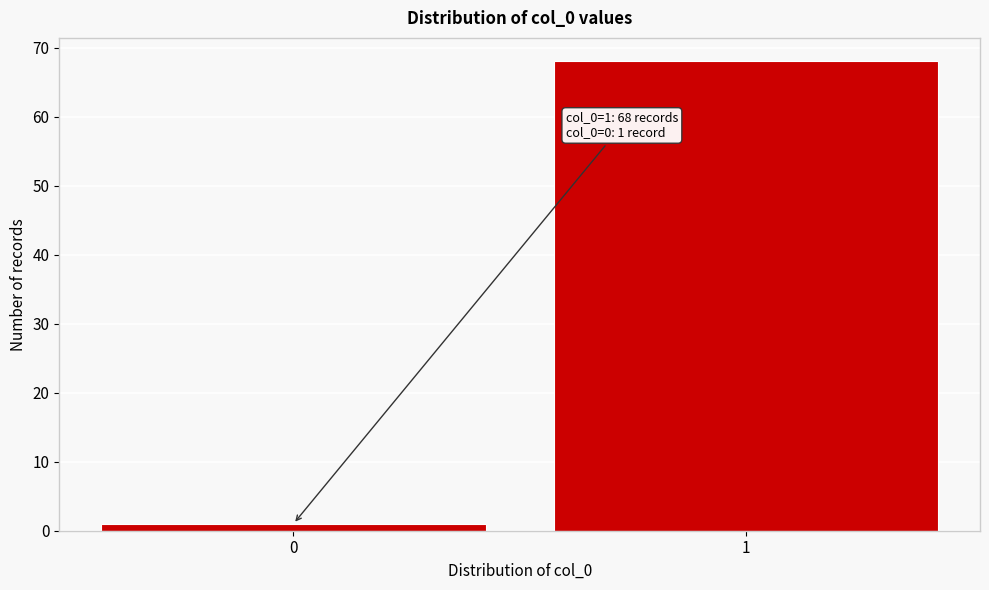

Reading left to right, what are all the values shown in this chart?

1	68